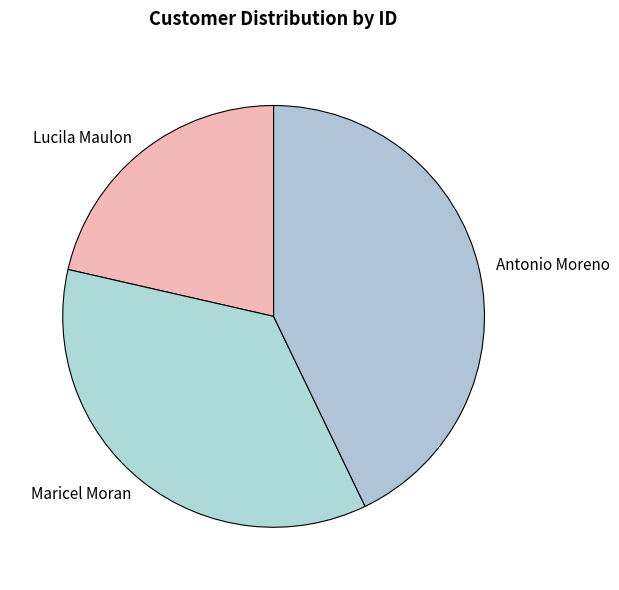

What is the smallest slice in the pie chart?

Lucila Maulon